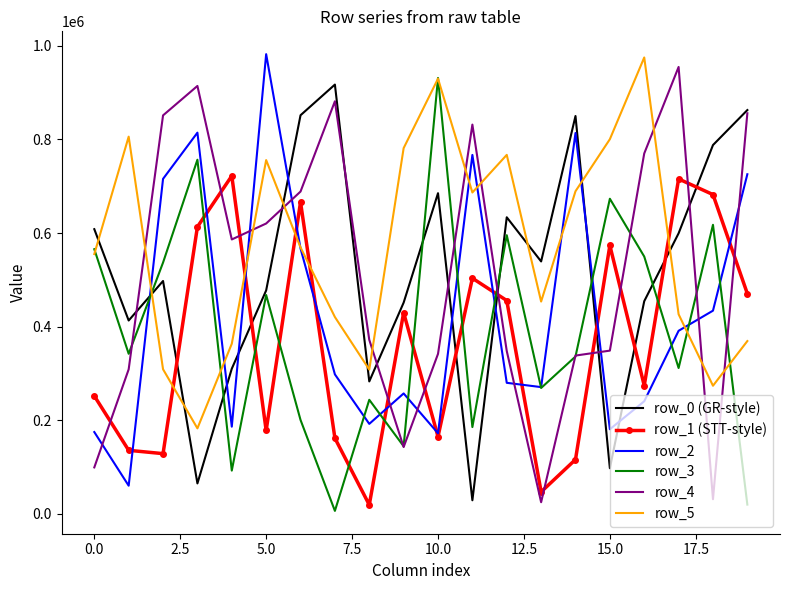

Which series has the largest total across all categories?

row_5